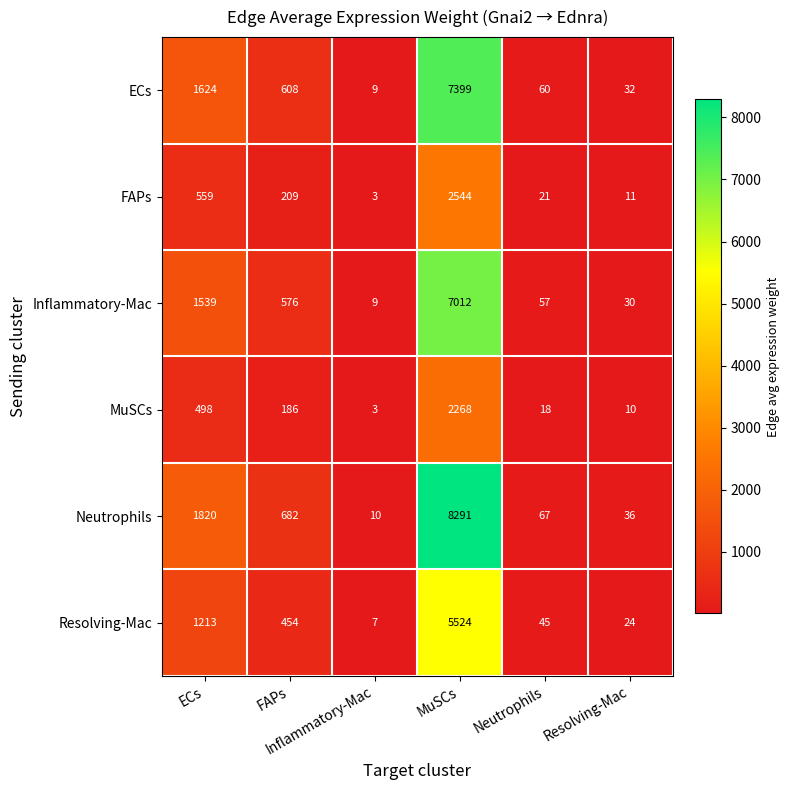

What is the minimum value shown in the chart?

3